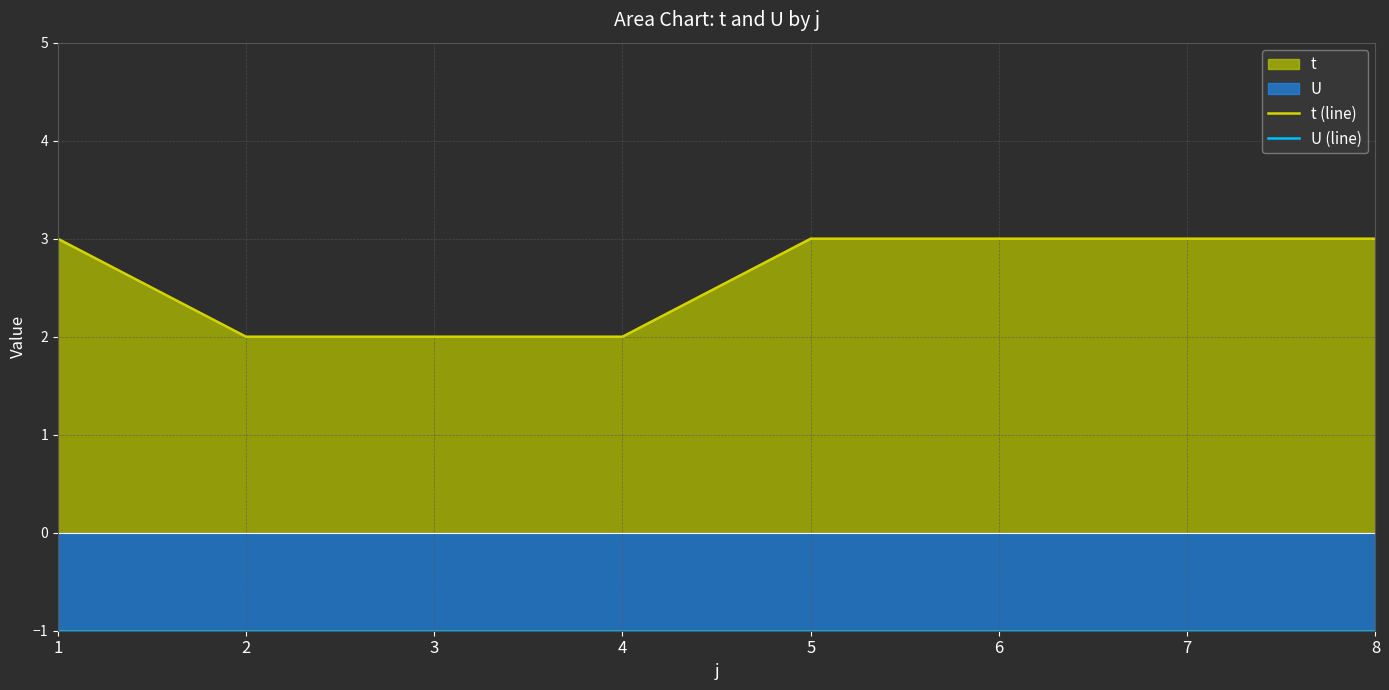

Reading right to left, what are all the values shown in this chart?

t (line): 3	3	3	3	2	2	2	3
U (line): -1	-1	-1	-1	-1	-1	-1	-1